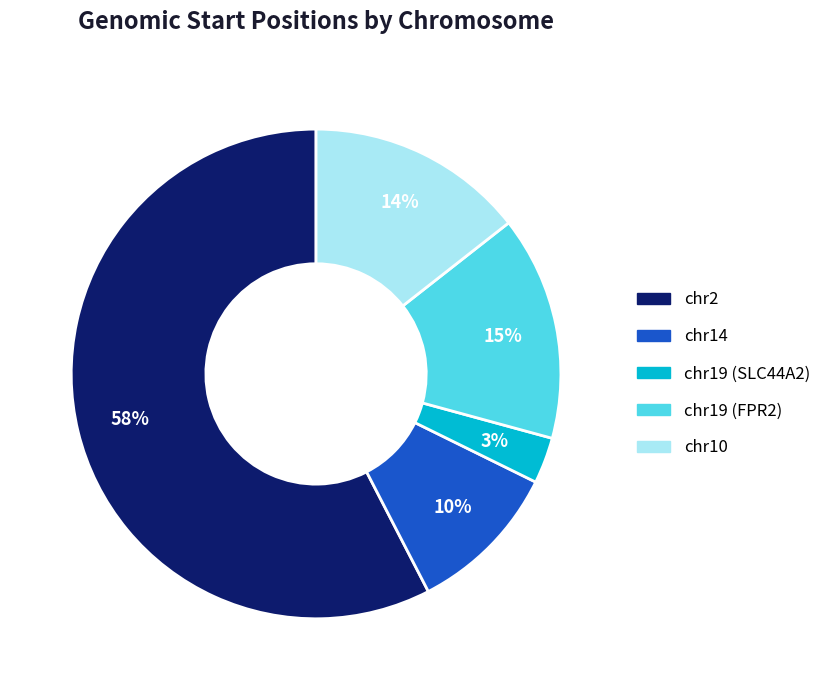

Do chr19 (SLC44A2) and chr14 together represent more than half of the pie?

No